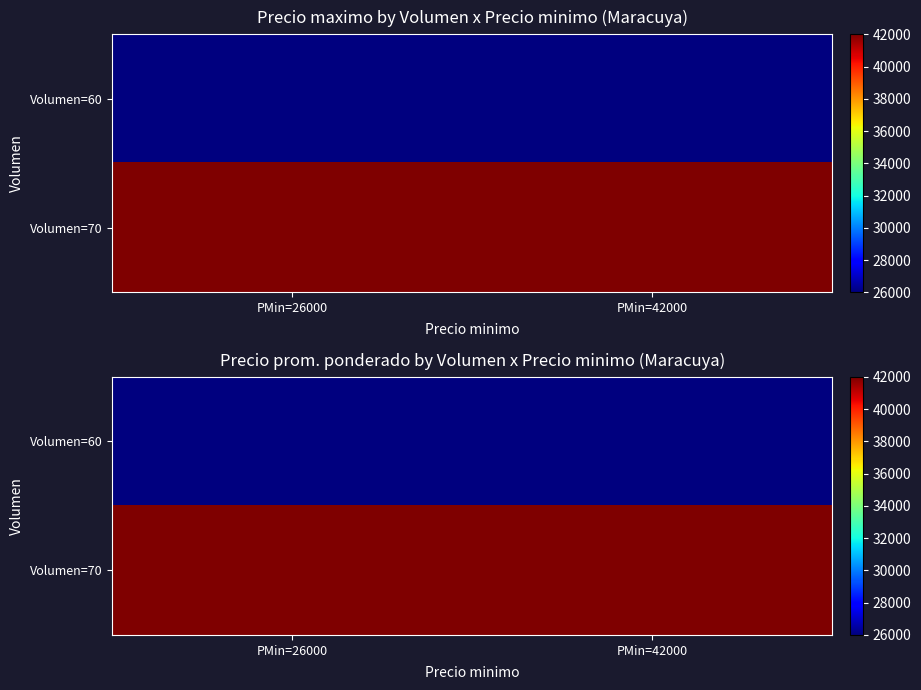

Rank the series by their average value, from highest to lowest.

Volumen=70, Volumen=60